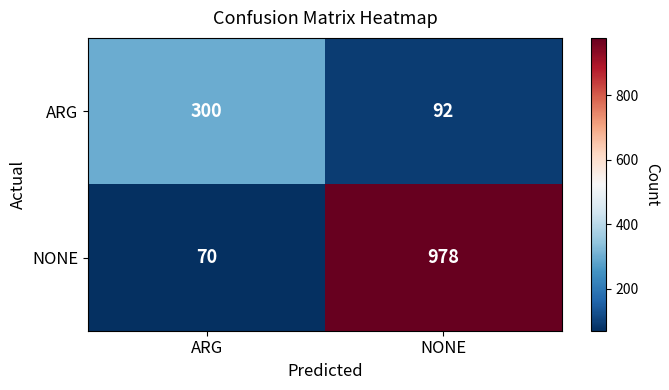

Is it true that NONE equals 978 at NONE?

True